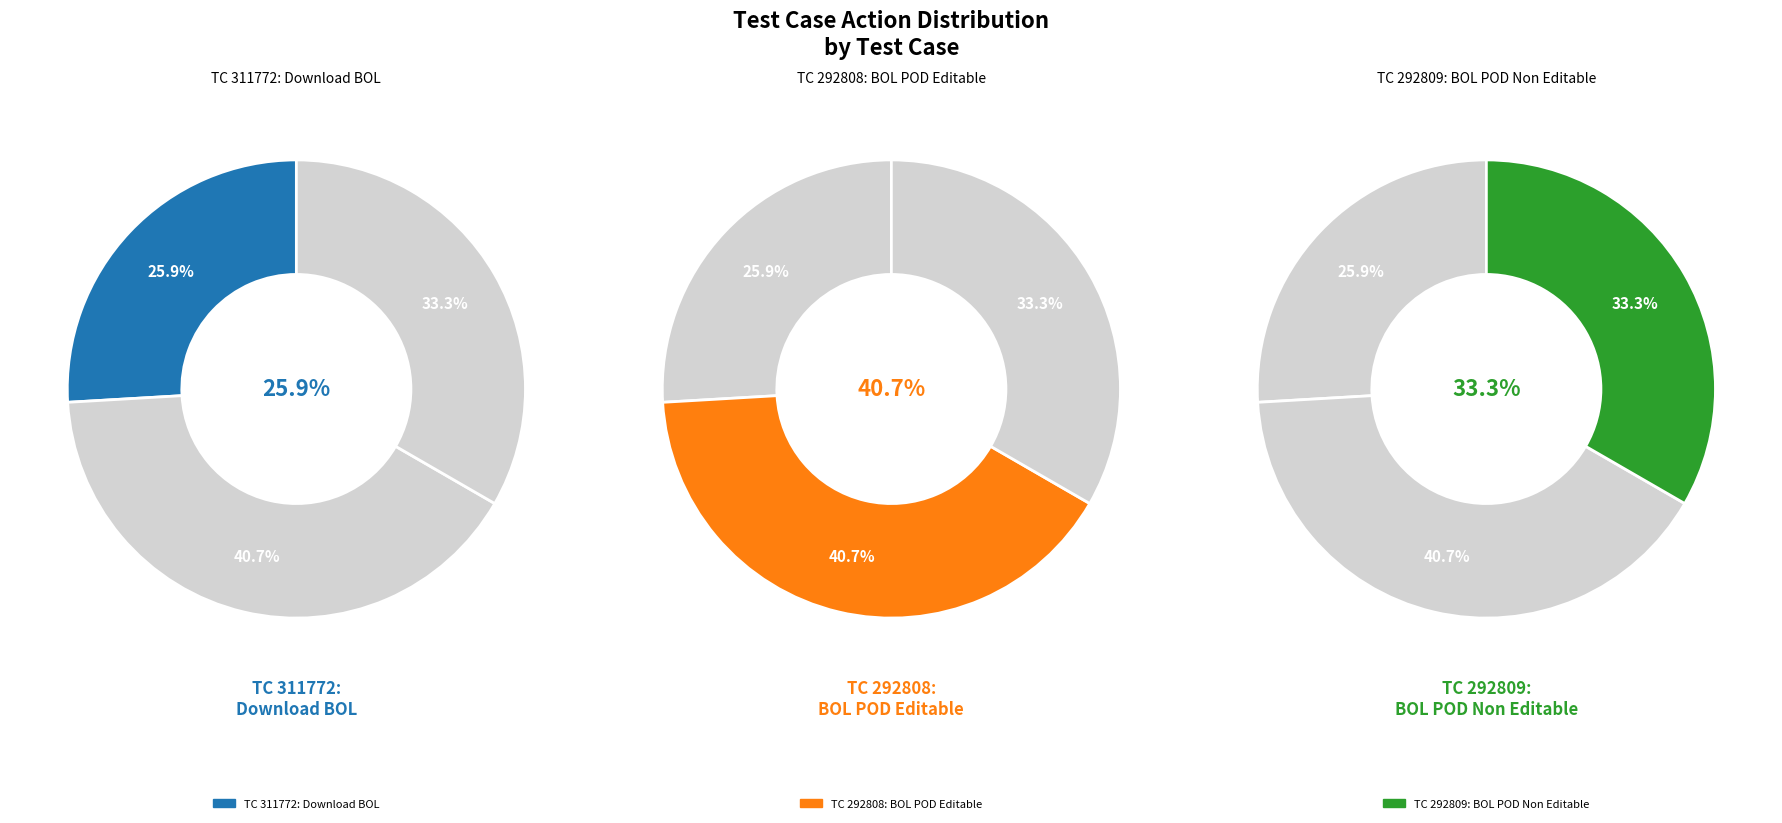

How many slices are in this pie chart?

3